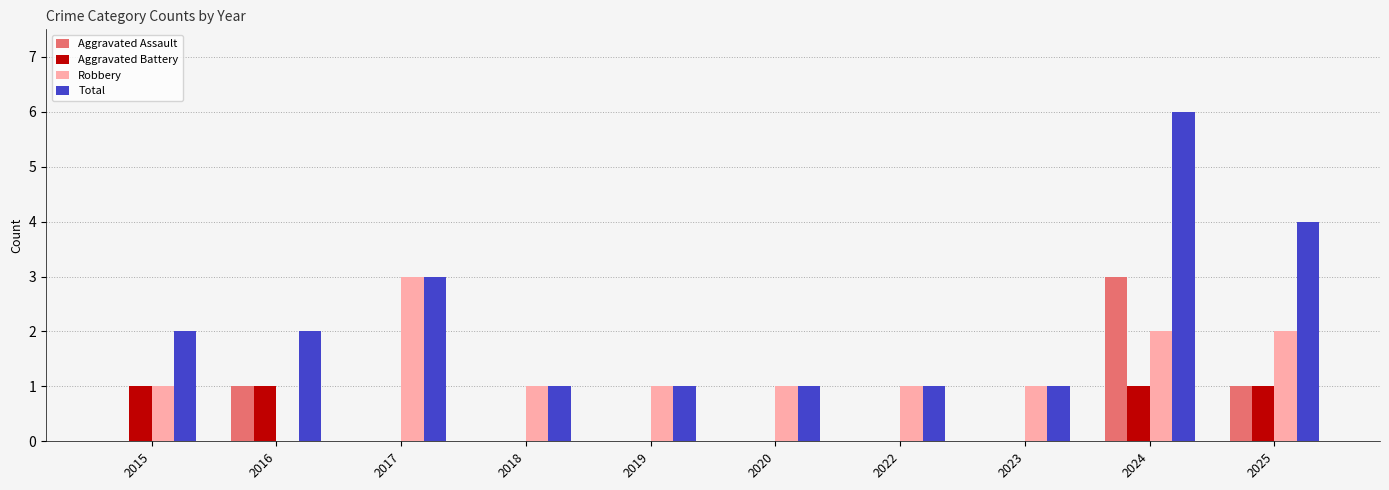

What is the greatest value displayed?

6